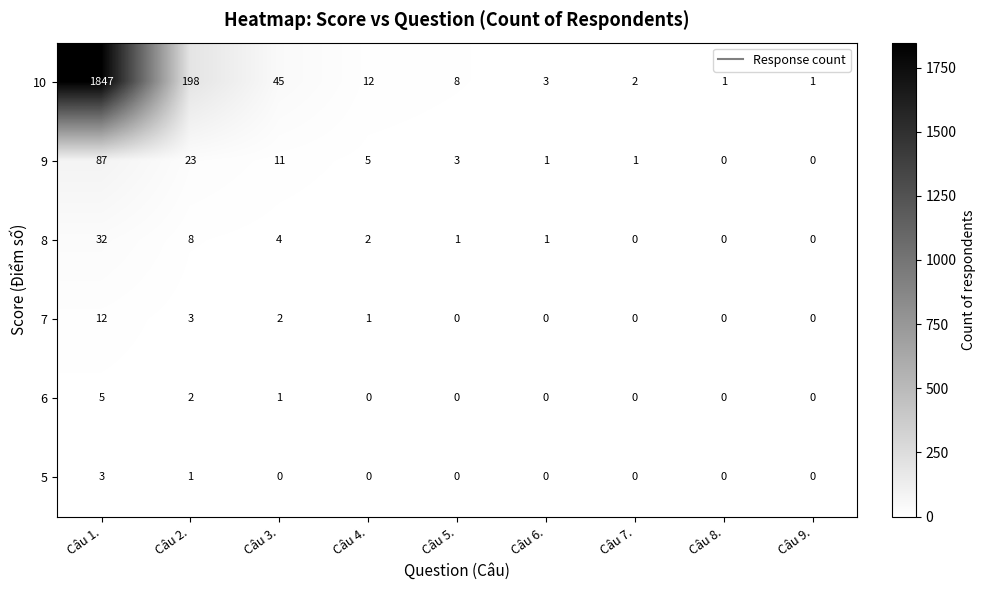

Which series has the widest spread of values?

10